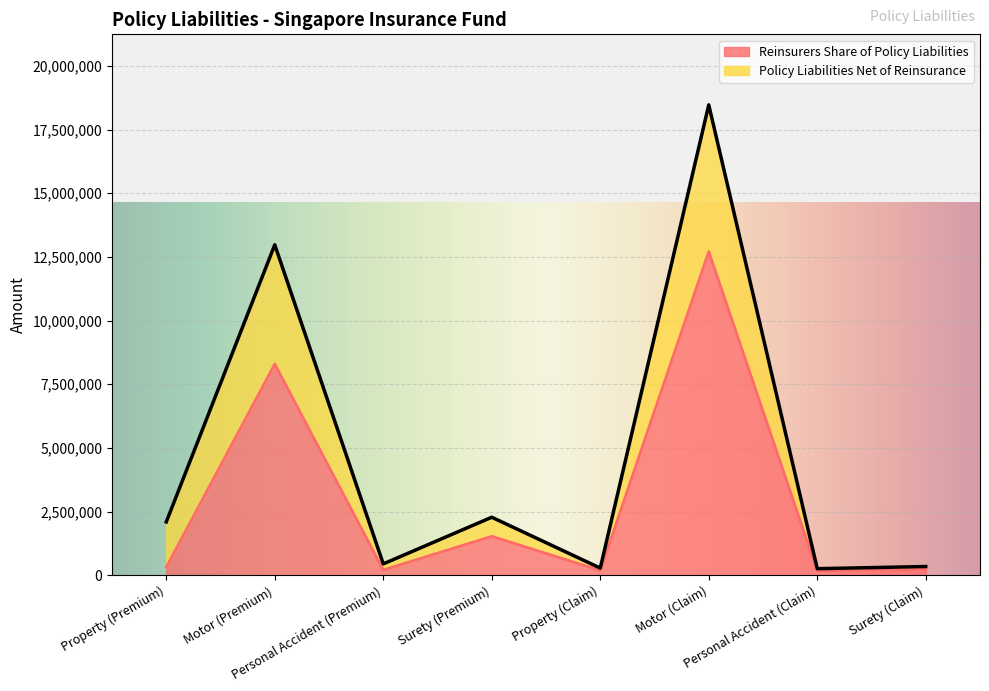

At which category is the sum across all series the highest?

Motor (Claim)